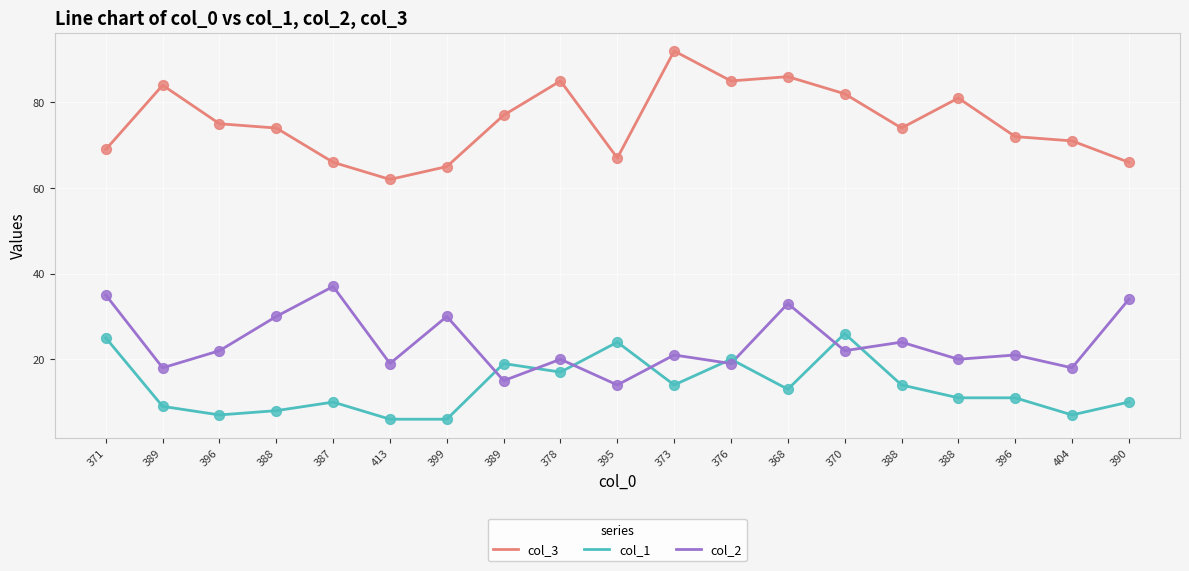

What are all the series names shown in the legend?

col_3, col_1, col_2